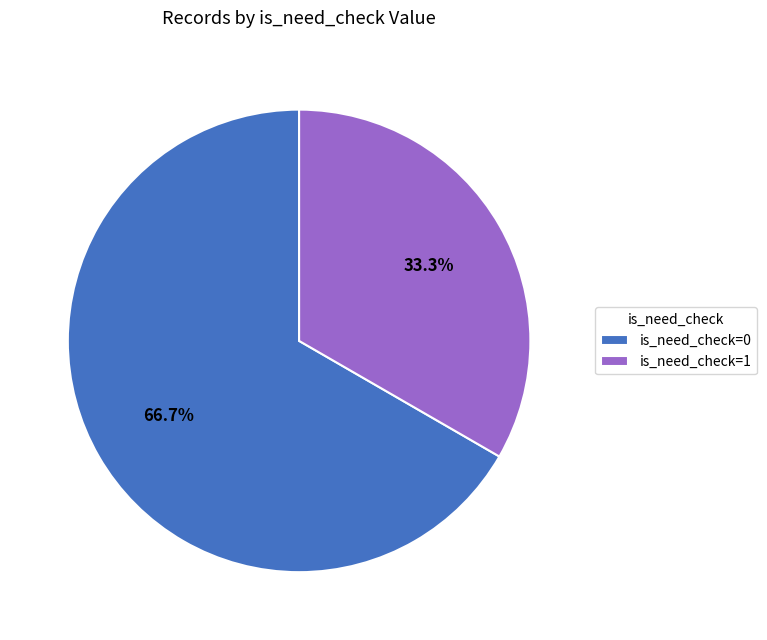

What is the total percentage of is_need_check=0 and is_need_check=1?

100.0%